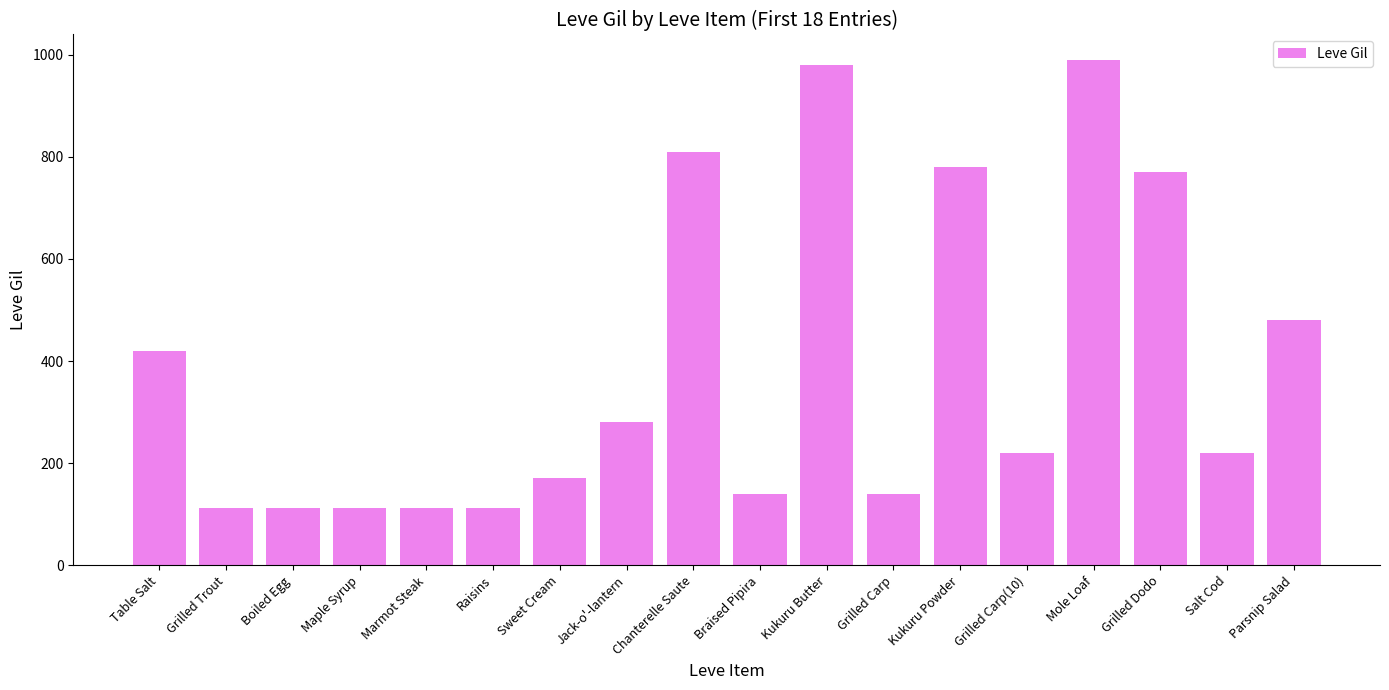

True or false: the data shows 990 at Mole Loaf.

True